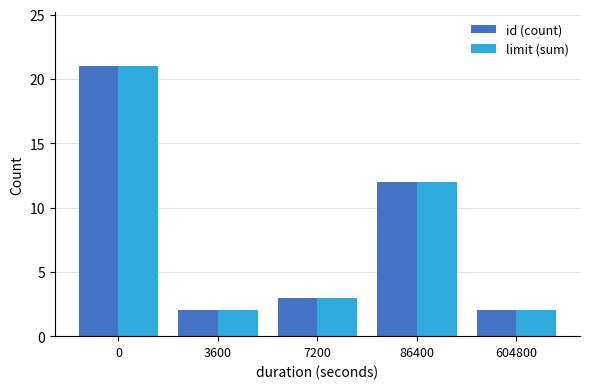

What are all the series names shown in the legend?

id (count), limit (sum)